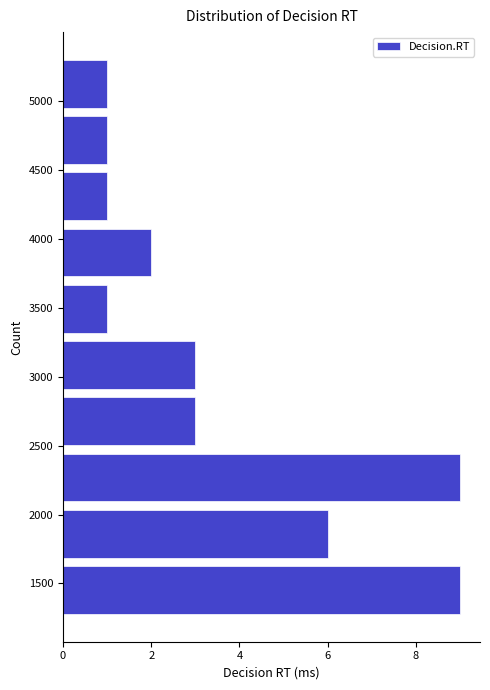

What is the length of the bar covering 1250 to 1650 on the y-axis? Neither the bar edges nor the lengths are printed on the chart, so give them approximately, as read against the axes.

9